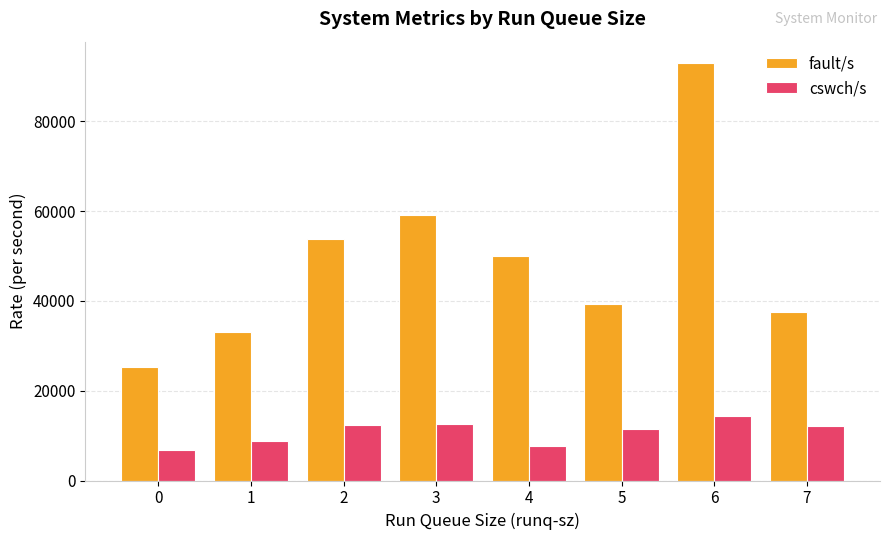

How many bars are there in total?

16